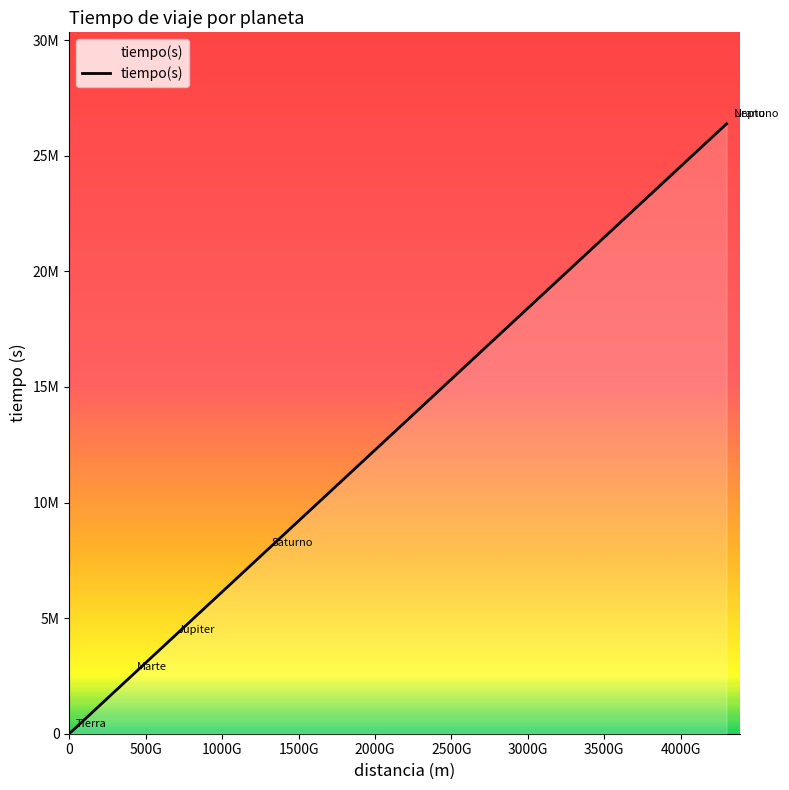

Which category has the highest value across all series?

4300000000000